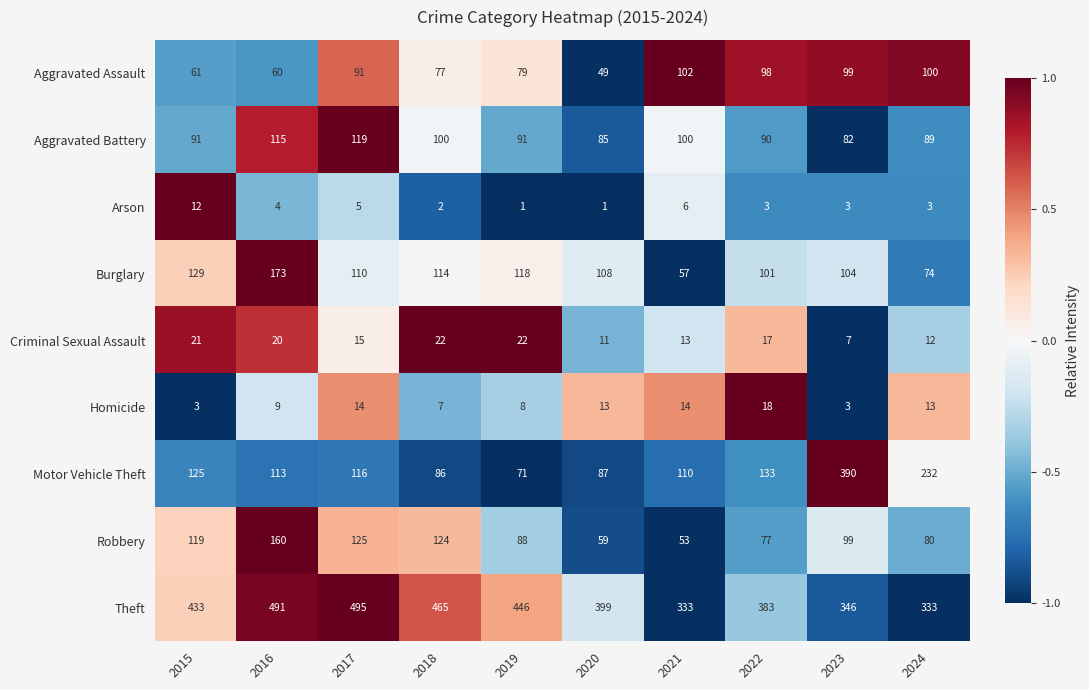

What value does the Theft series have at 2024, to the nearest 5?

335